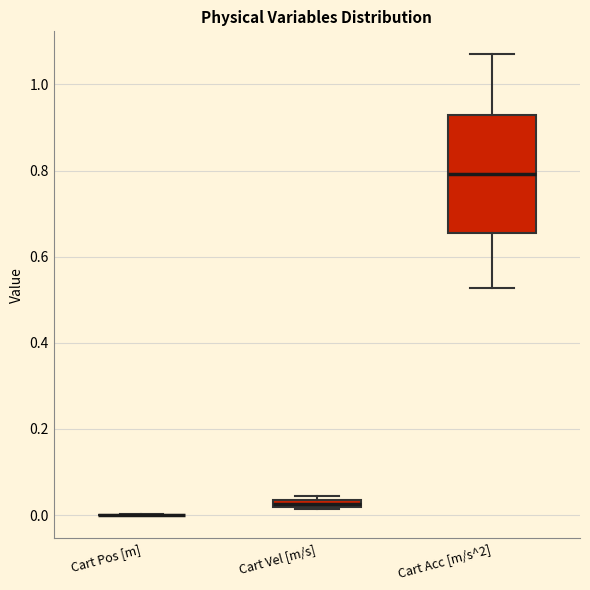

Where is the lower edge of the box for Cart Acc [m/s^2] on the y-axis? The values are not printed on the chart, so give them approximately, as read against the axis.

0.66